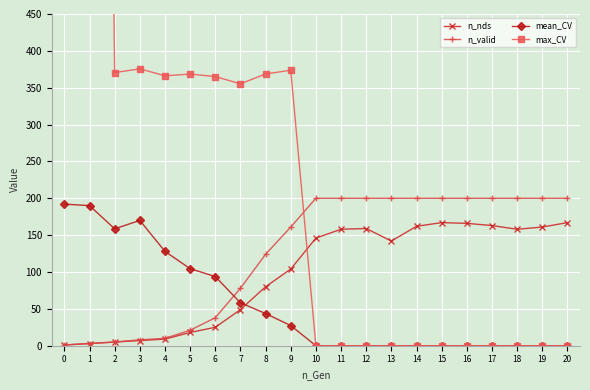

What is the total value across all series at 12?

359.0